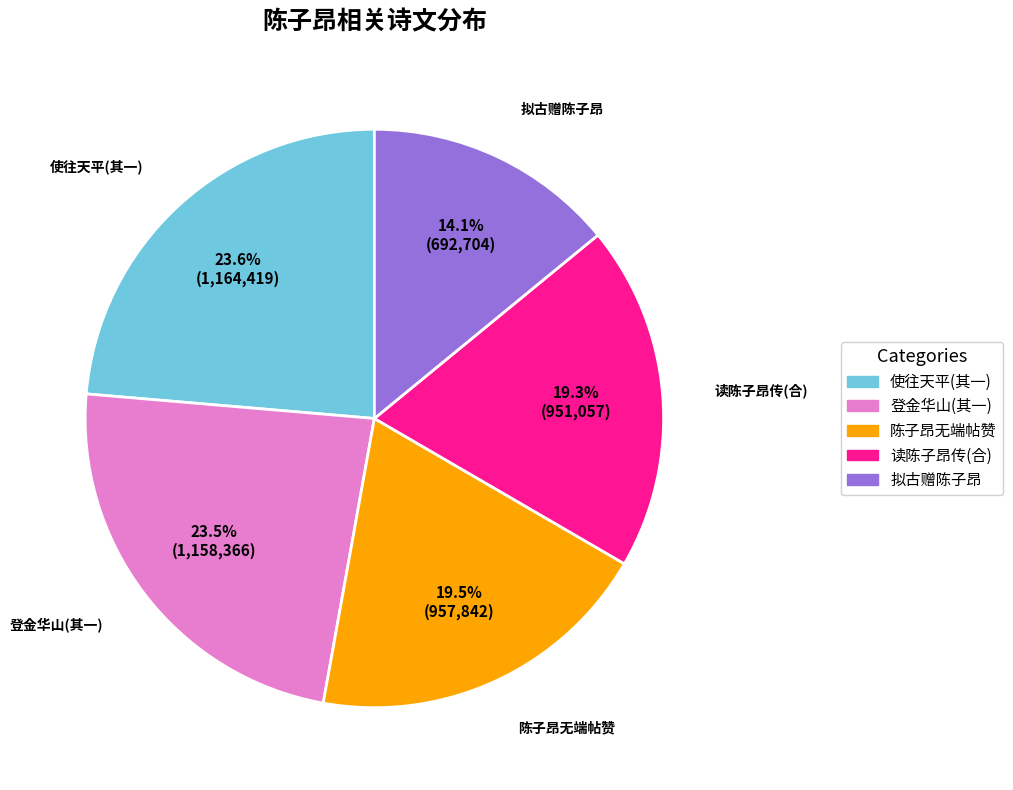

How many segments does this pie chart have?

5